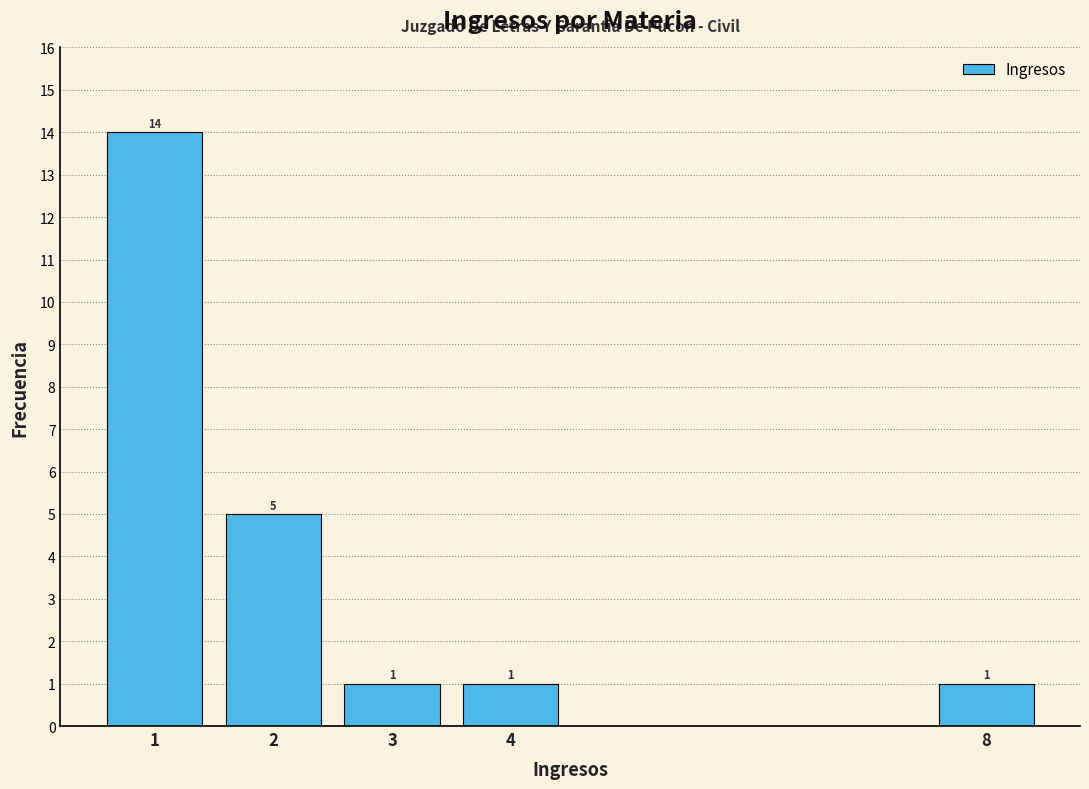

Over which range of the x-axis is the bar tallest?

0.5 to 1.5